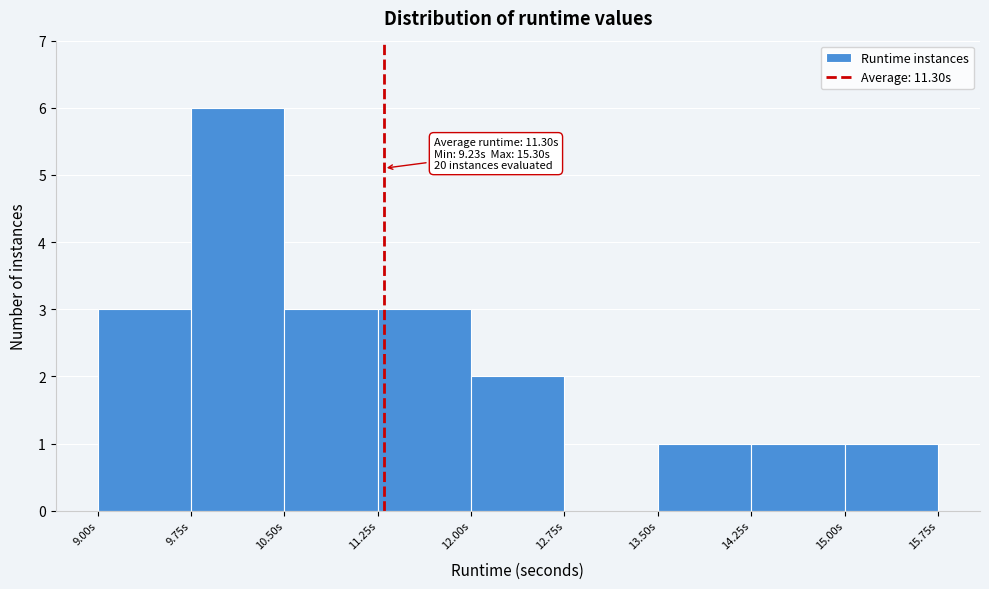

Which range on the x-axis has the tallest bar?

9.75 to 10.50